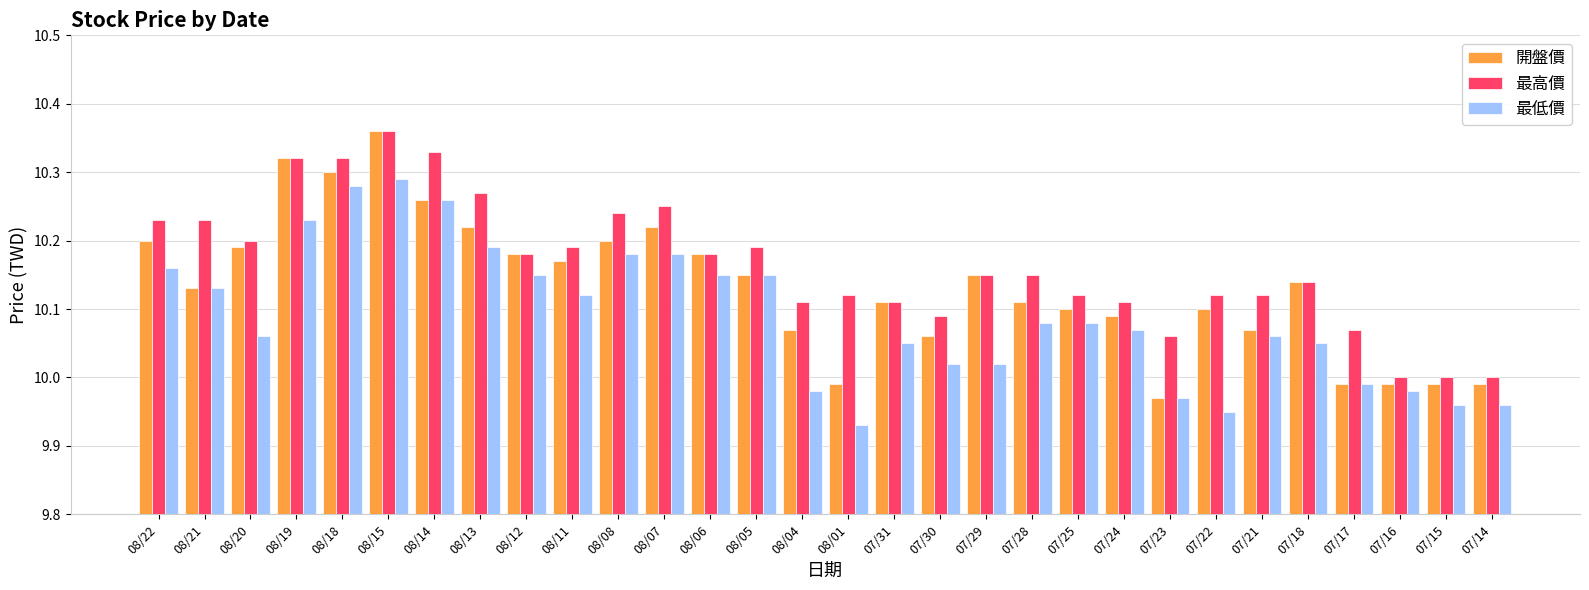

How many data points in 最低價 are less than 10?

8